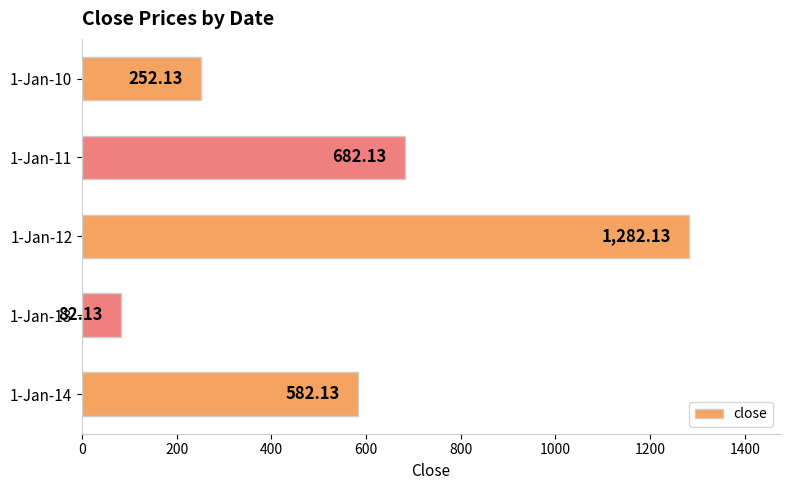

Between 1-Jan-13 and 1-Jan-14, which is larger?

1-Jan-14